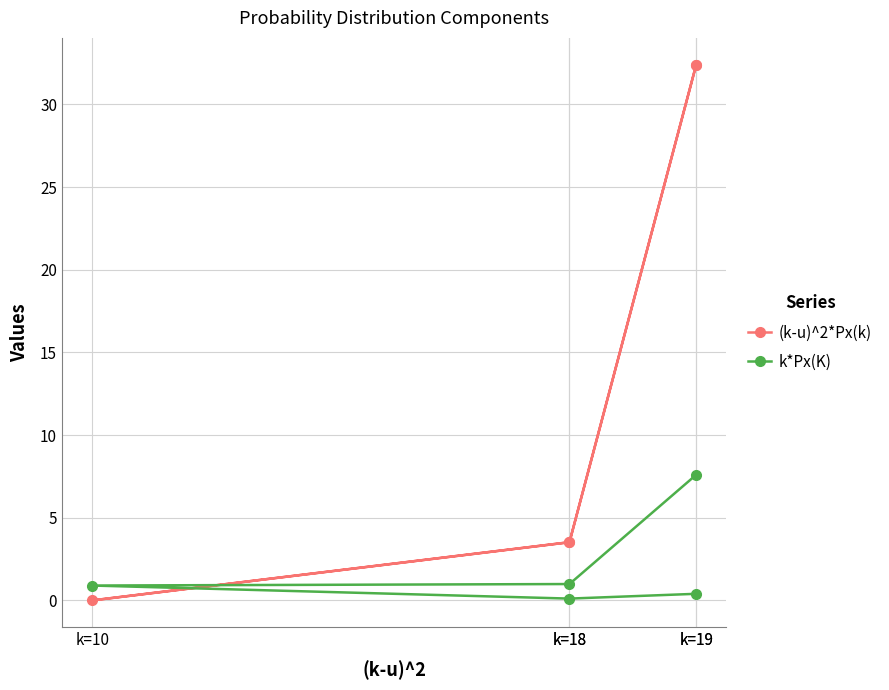

Which label corresponds to the largest value in the chart?

k=19